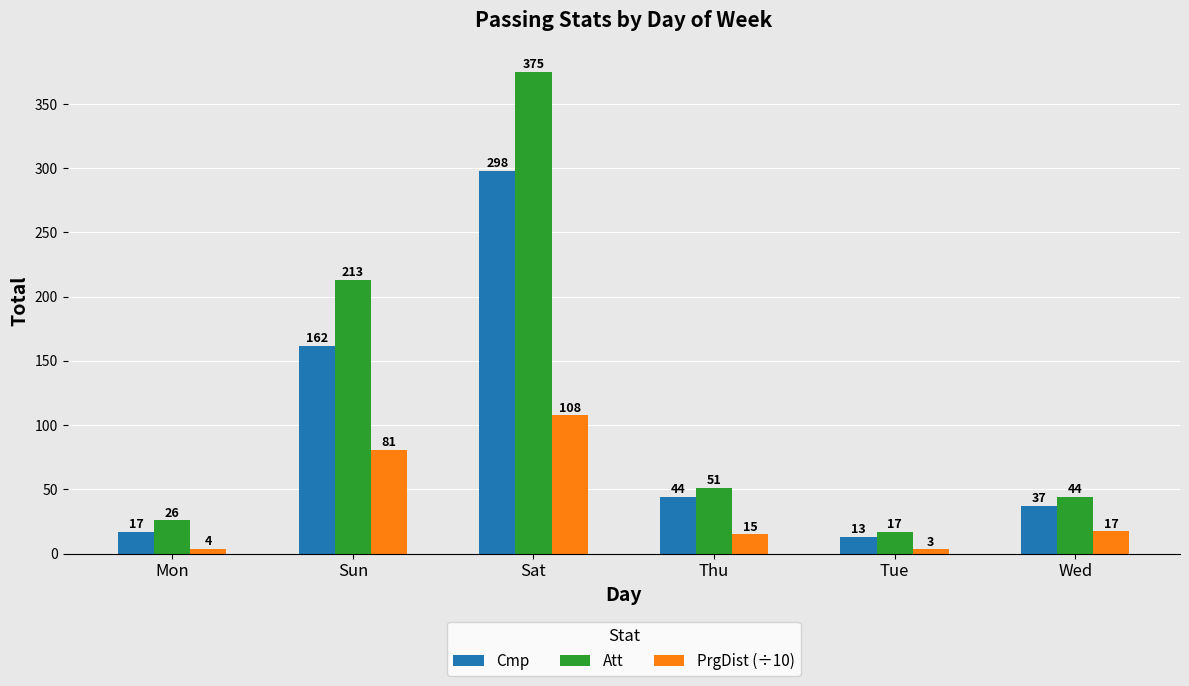

What is the total value across all series at Wed?

98.3